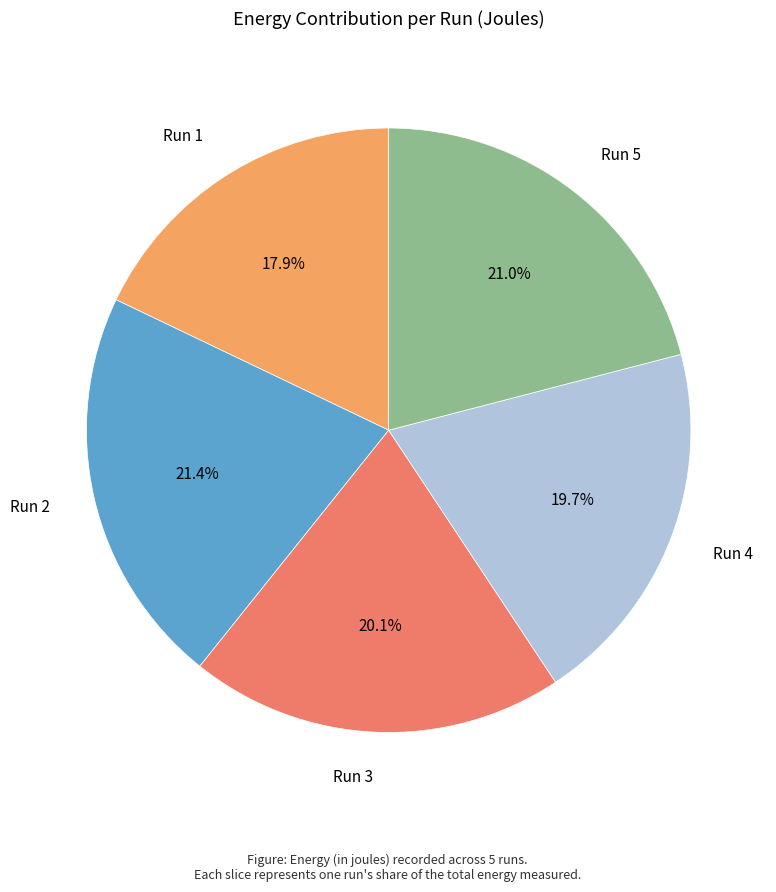

Is there a majority slice in this chart?

No